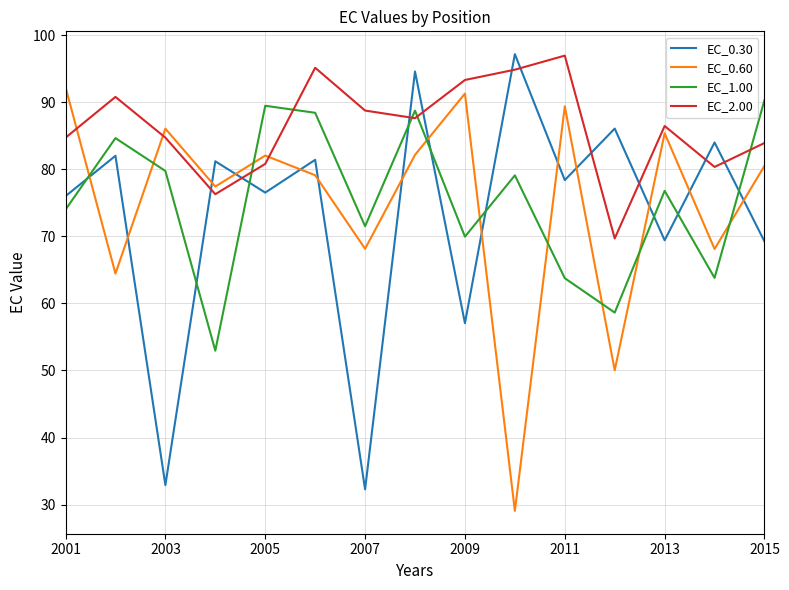

Which series ends up on top after the final intersection of EC_0.30 and EC_1.00?

EC_1.00